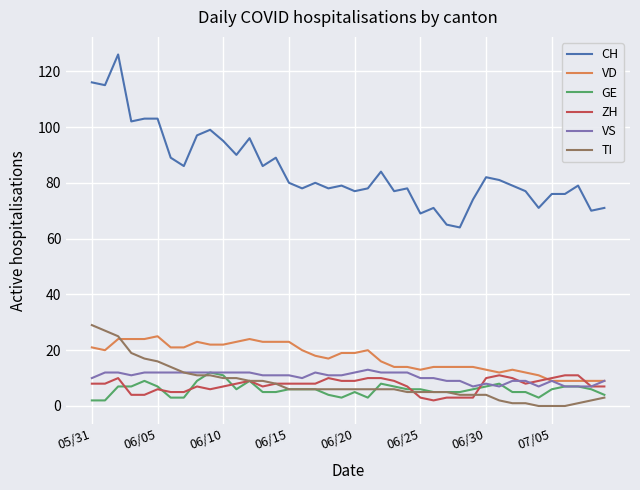

Which series has the largest total across all categories?

CH